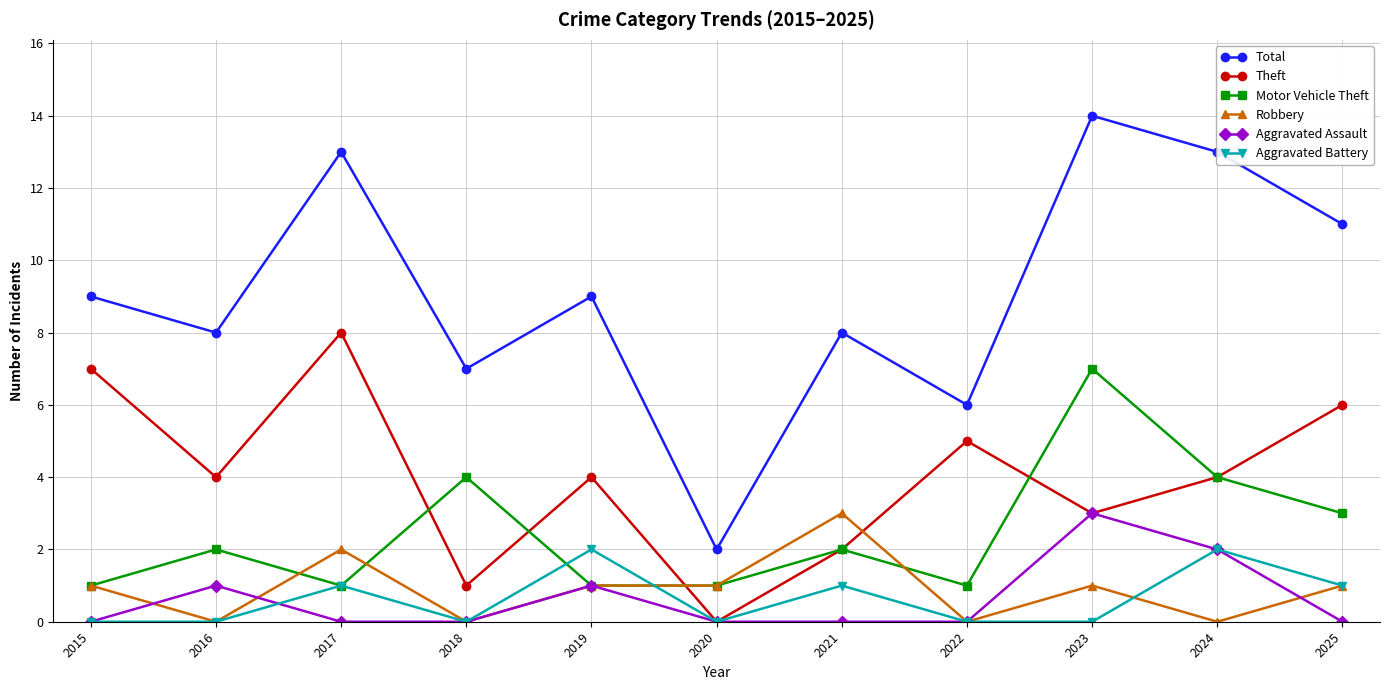

True or false: Total and Robbery cross at least once.

False